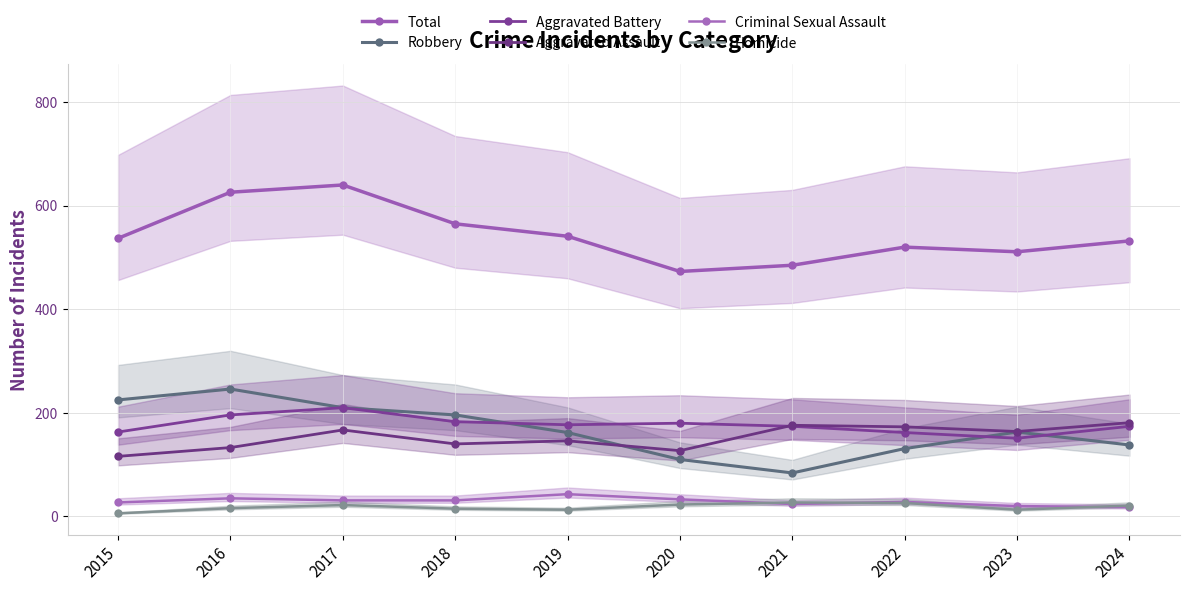

What are all the series names shown in the legend?

Total, Robbery, Aggravated Battery, Aggravated Assault, Criminal Sexual Assault, Homicide